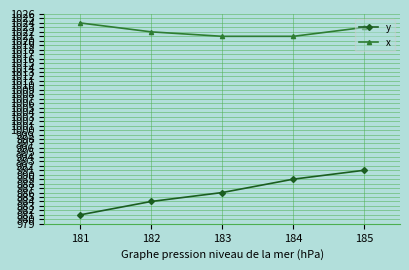

What is the spread (max minus min) of values at 182?

38